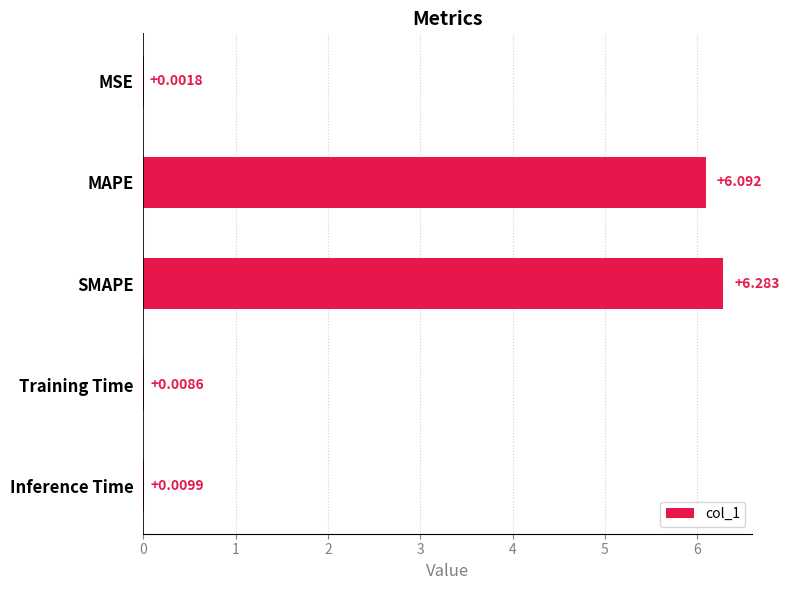

At which label is the value closest to 3?

Inference Time